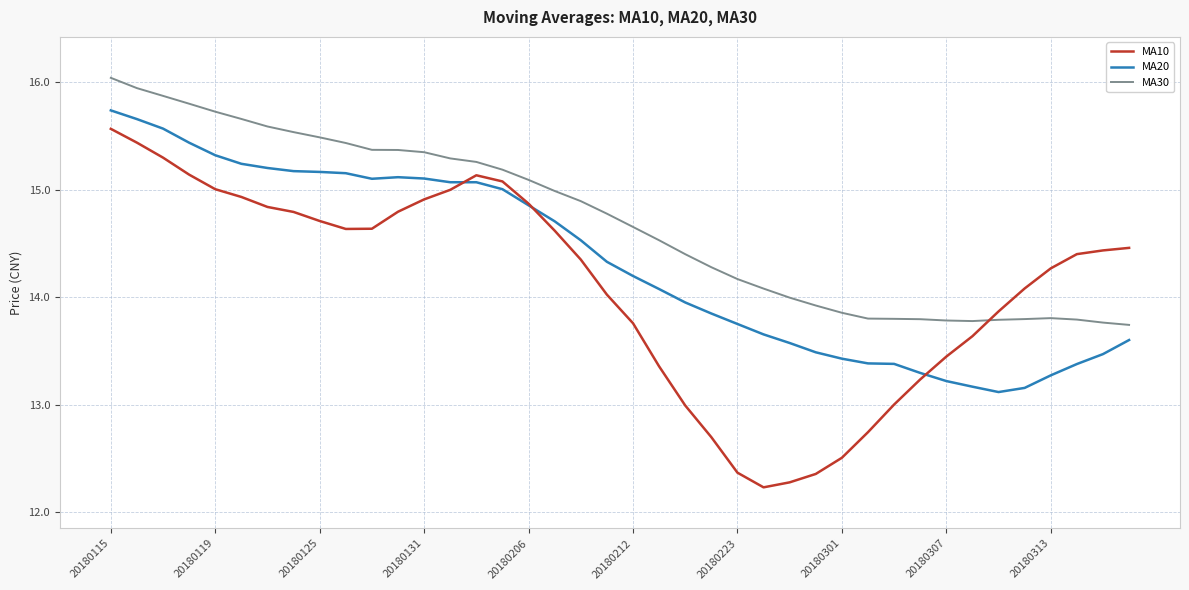

What is the maximum value for MA20?

15.7